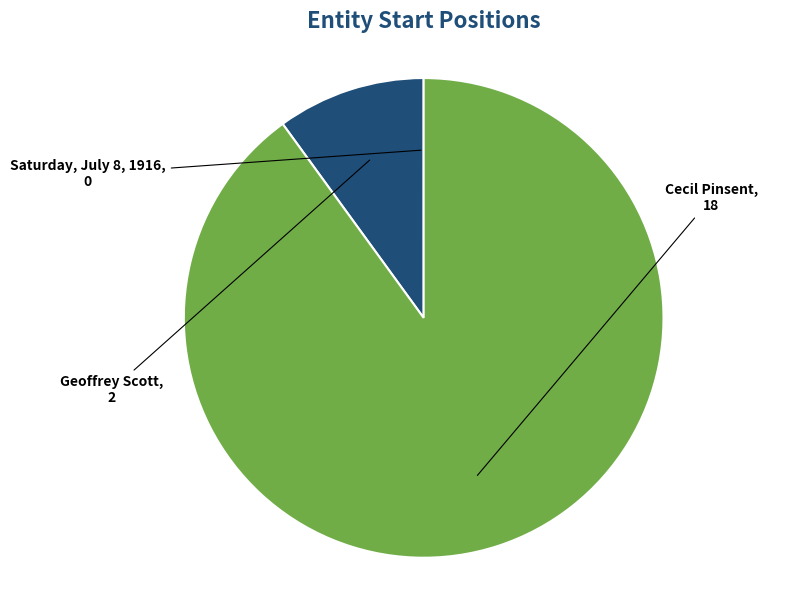

What is the largest slice in the pie chart?

Cecil Pinsent